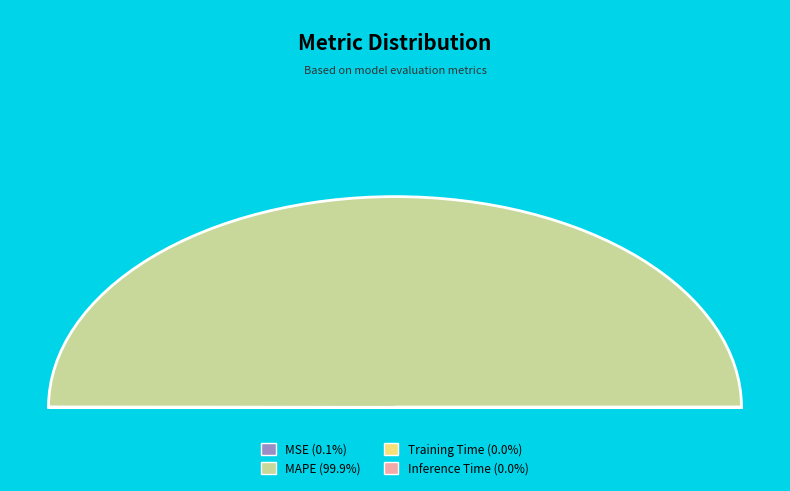

Is it true that Training Time is 0% of the pie?

True